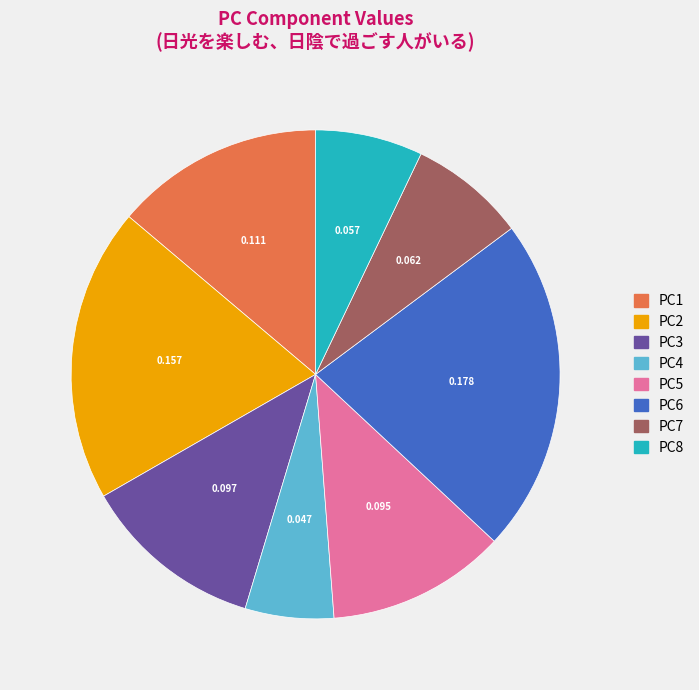

Is the sum of PC1 and PC2 greater than half?

No